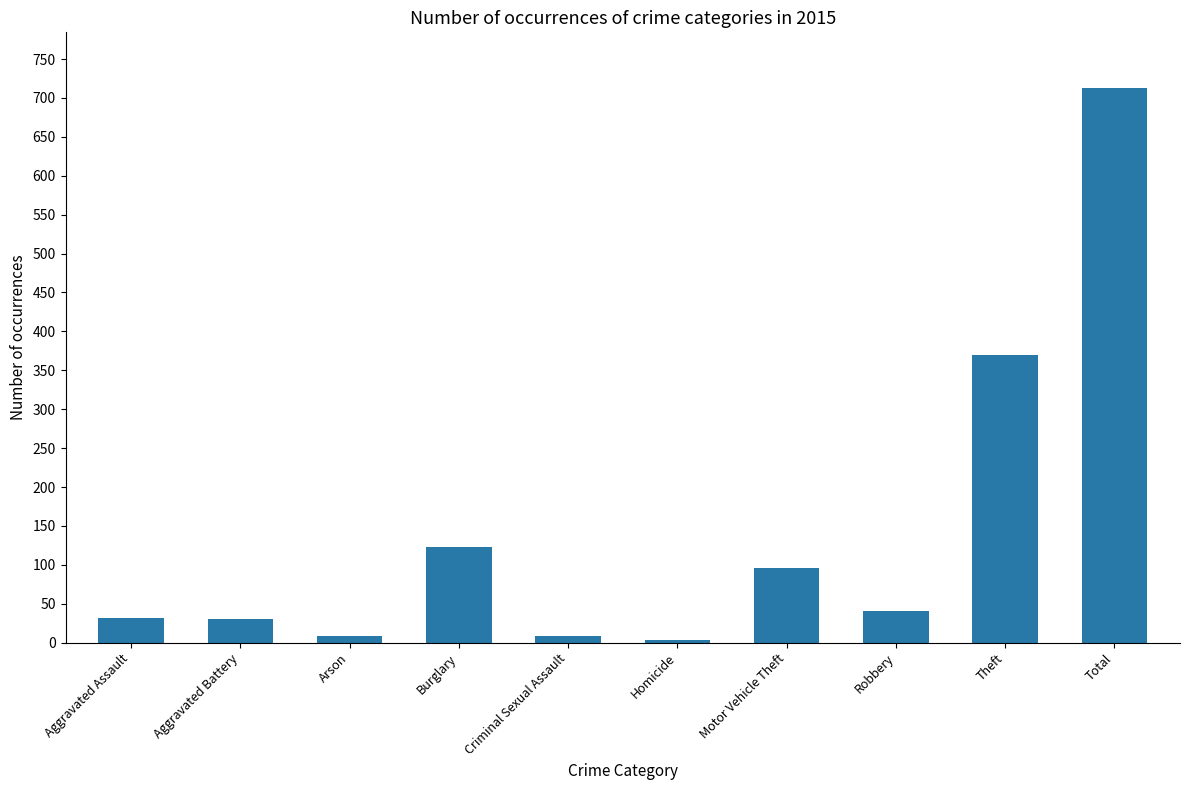

What is the minimum value shown in the chart?

3